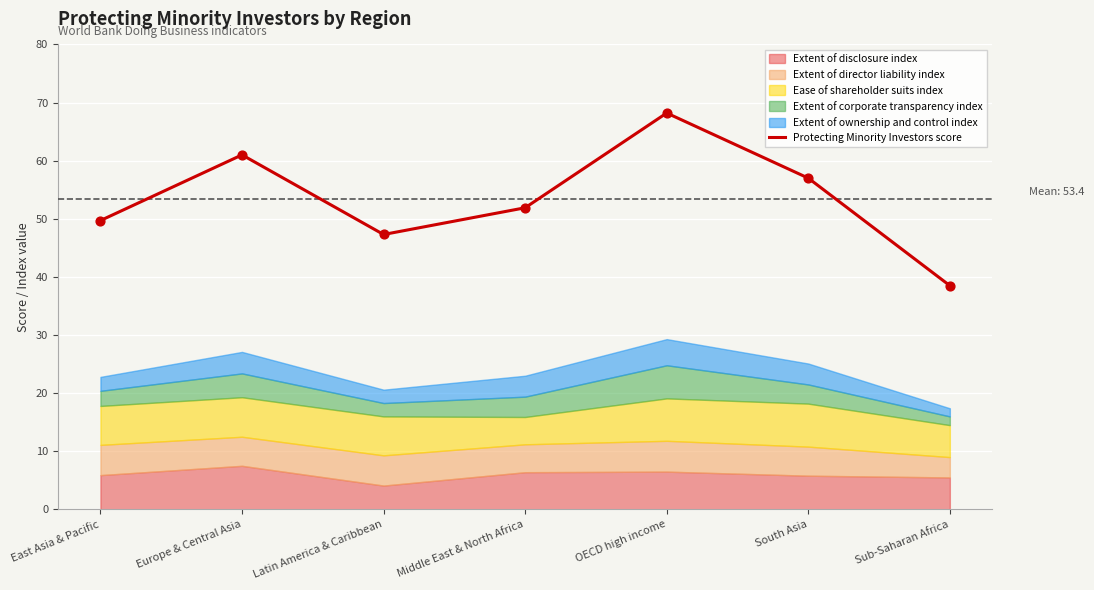

Between South Asia and East Asia & Pacific, which is larger?

South Asia